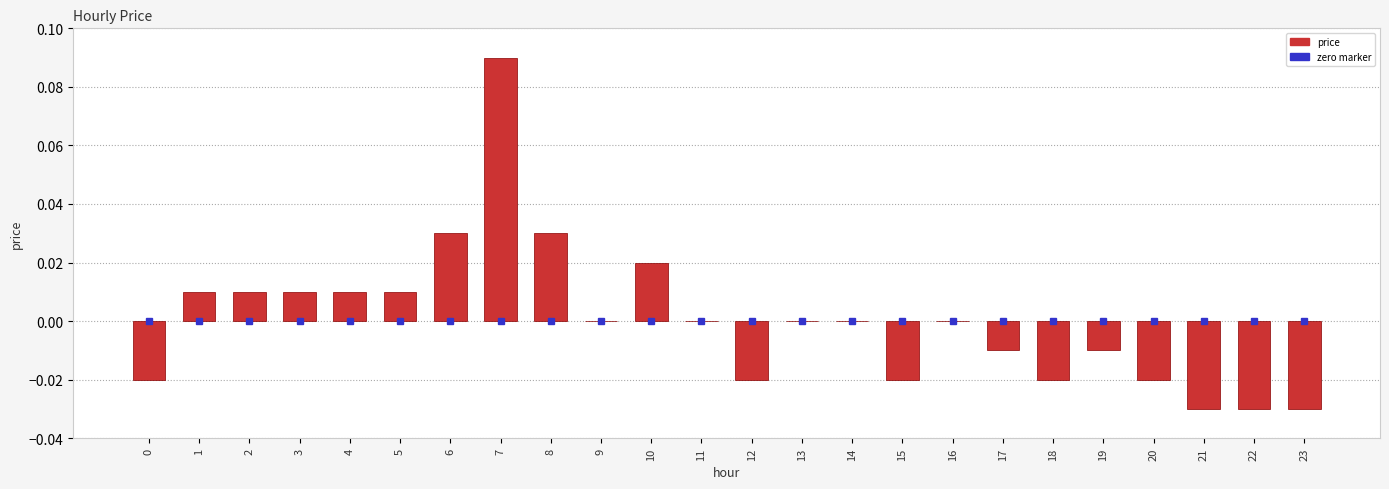

Count the number of data series in this chart.

1